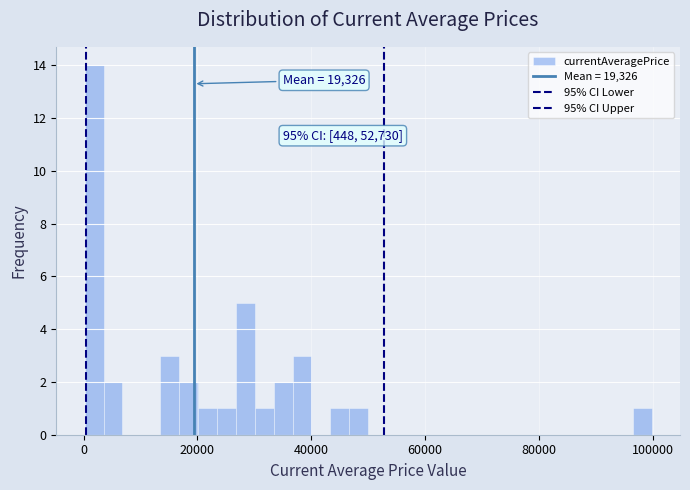

Around what value on the x-axis is the tallest bar? Give the approximate position of its centre, as read against the axis.

2000